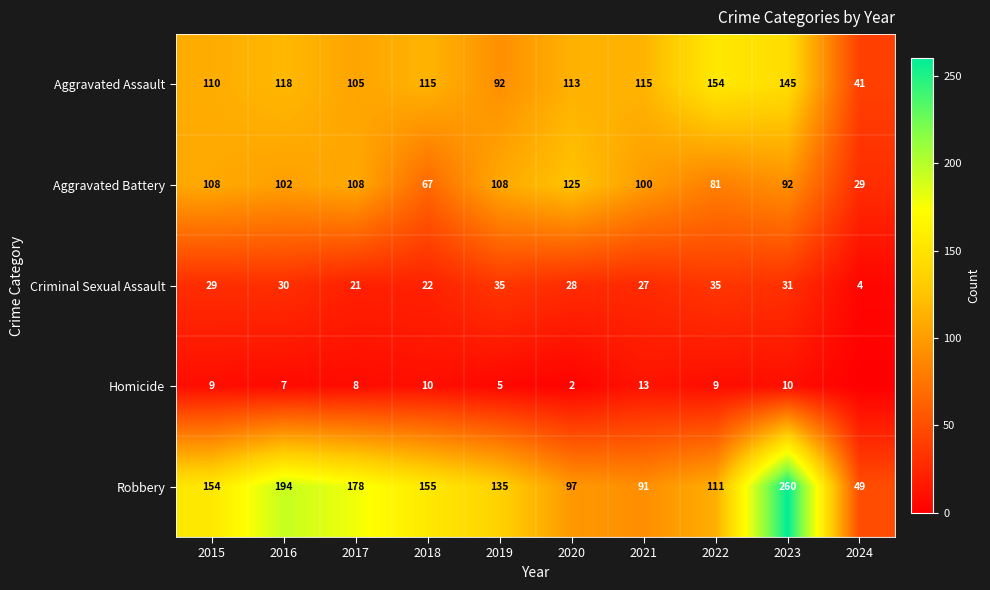

What is the total value across all series at 2023?

538